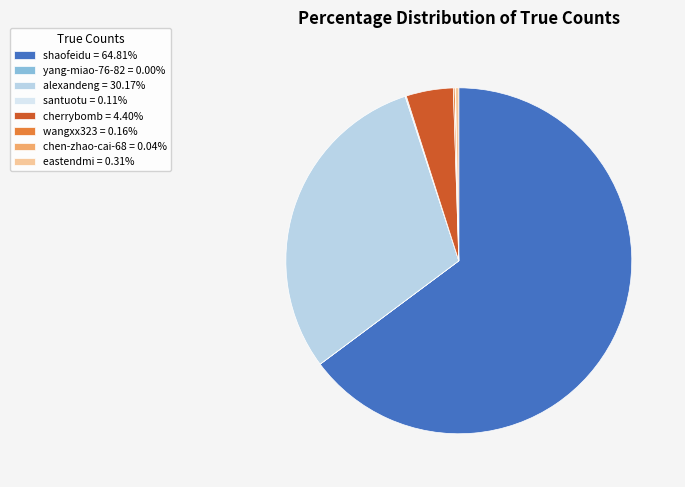

Is shaofeidu = 64.81% the majority of the pie?

Yes